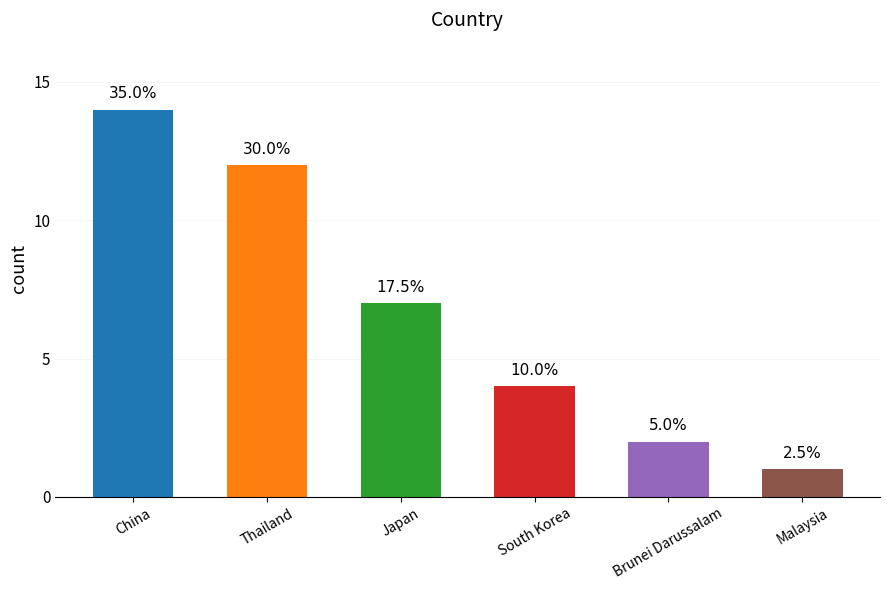

How many bars are there in total?

6